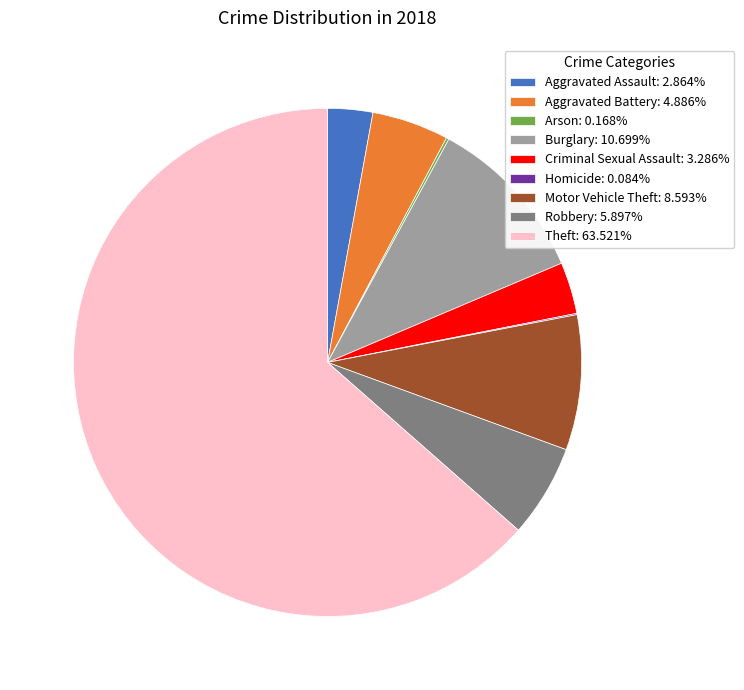

Is there a majority slice in this chart?

Yes